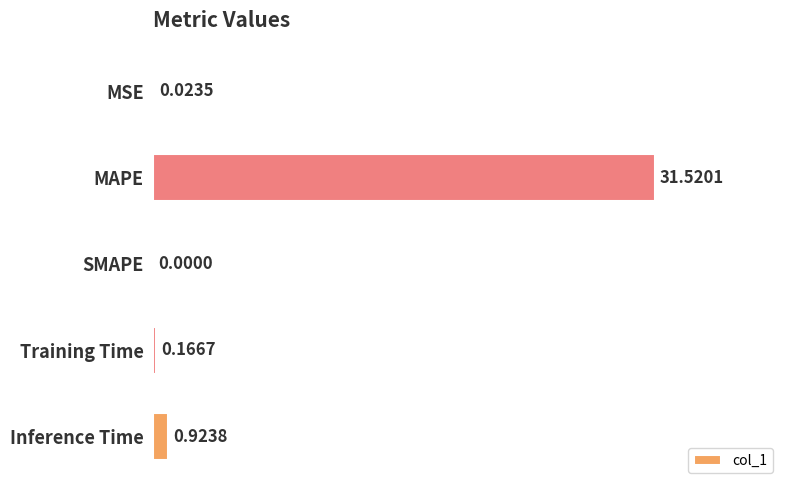

Which has a higher value, Training Time or MSE?

Training Time